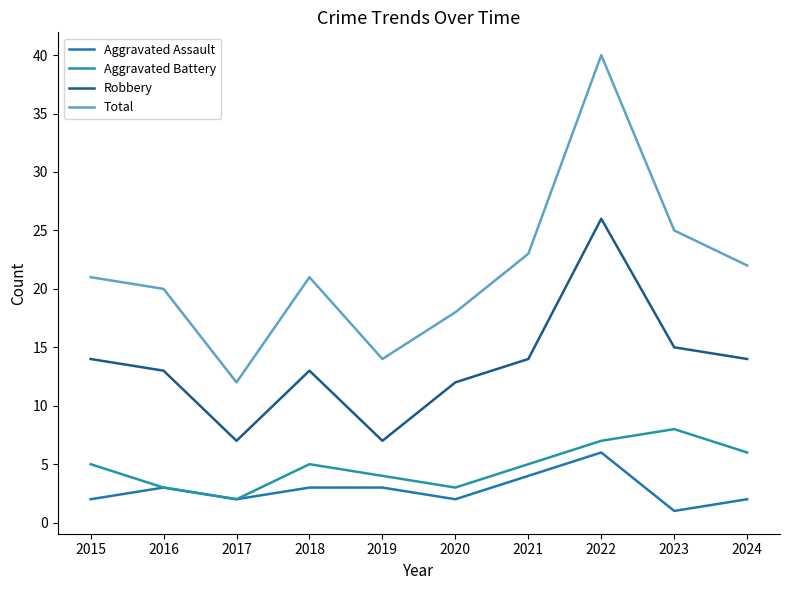

In Aggravated Battery, how many points are higher than both neighbors (excluding endpoints)?

2